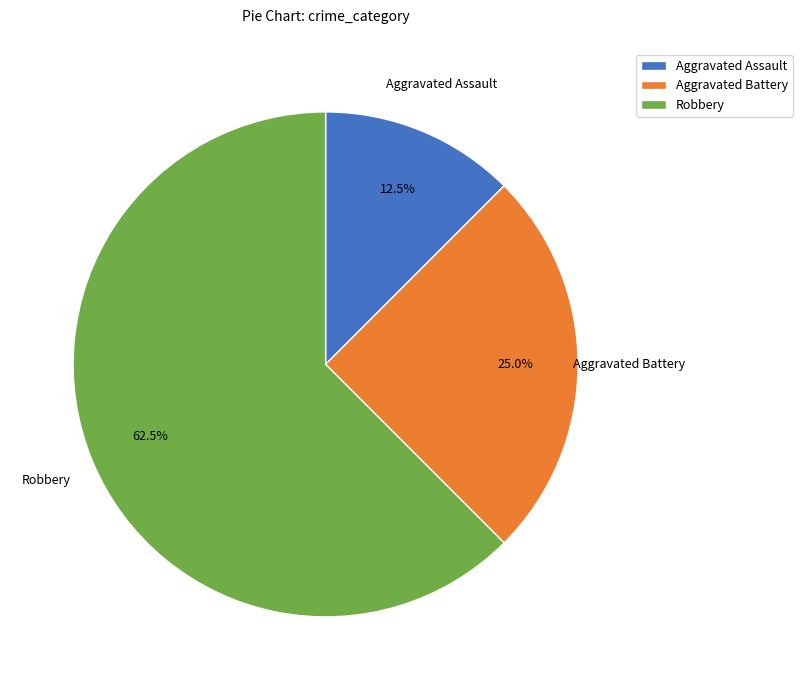

To the nearest percent, what is the combined percentage of Aggravated Assault and Robbery?

75%